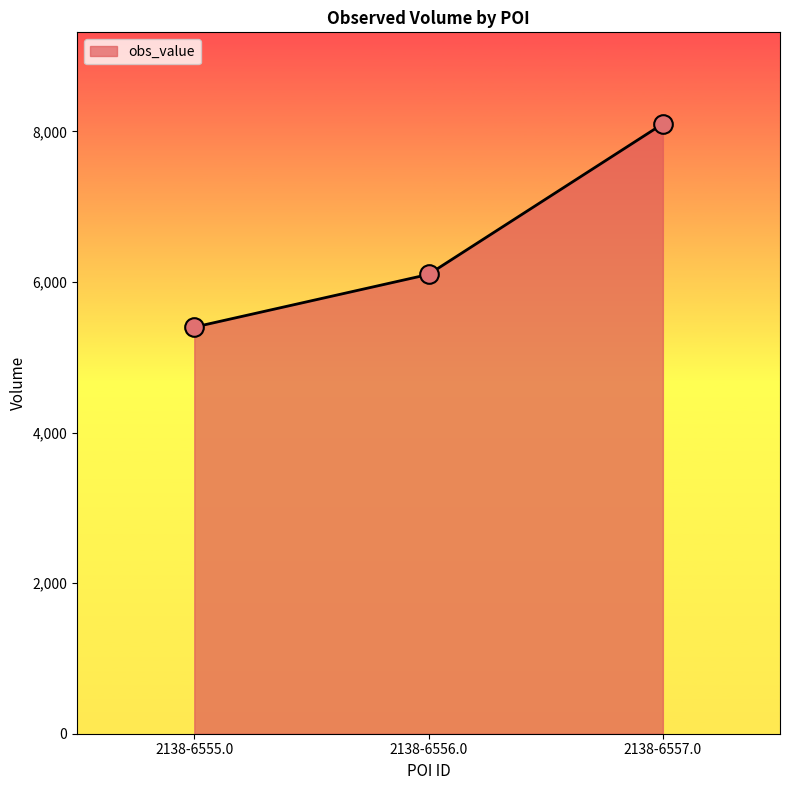

Between 2138-6555.0 and 2138-6556.0, which is larger?

2138-6556.0